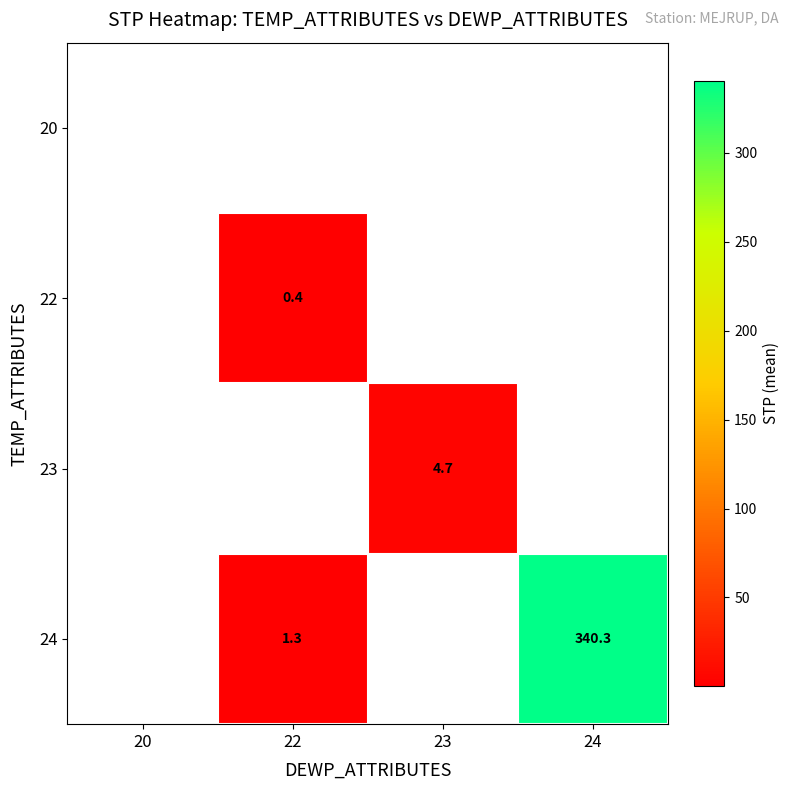

The 24 series shows 340.3 at 24. True or false?

True